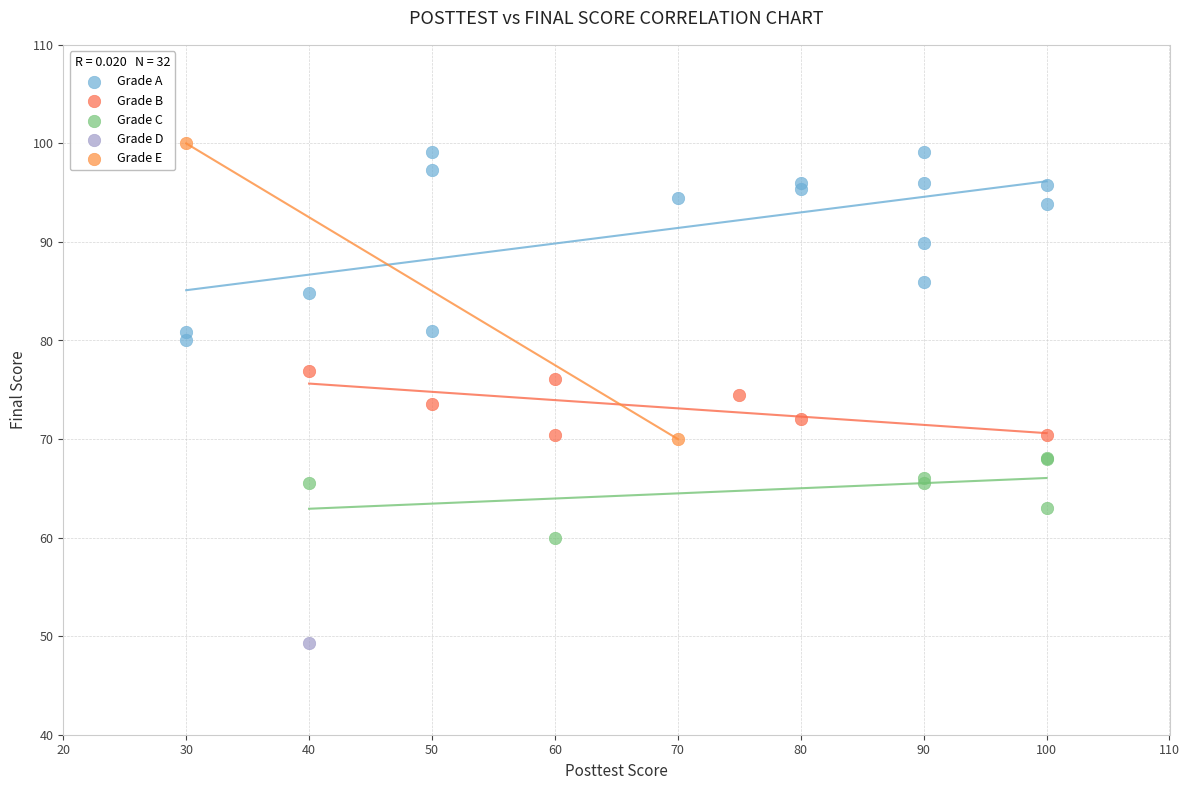

Which series reaches the minimum Y coordinate?

Grade D